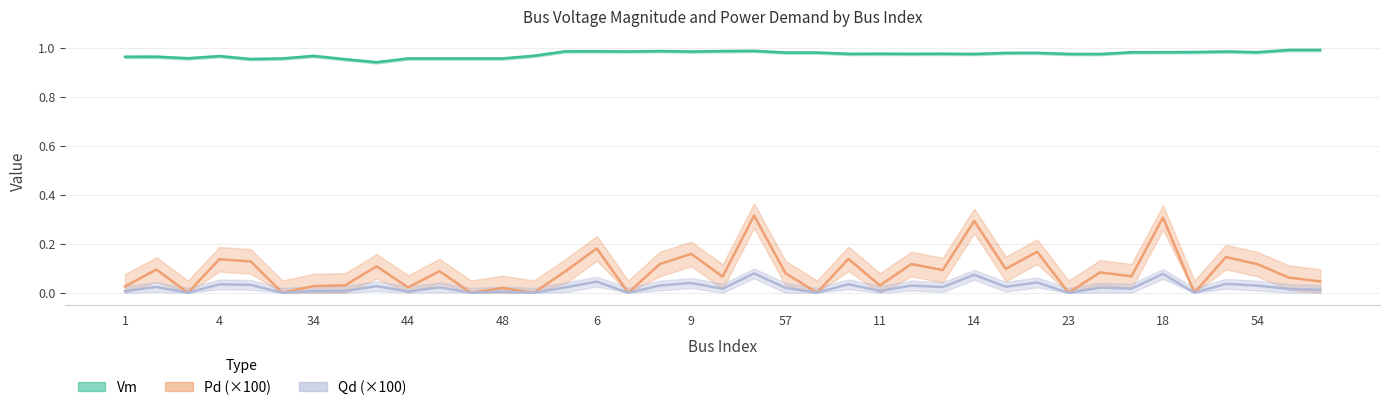

Is it true that Pd equals 0.2 at 3?

False